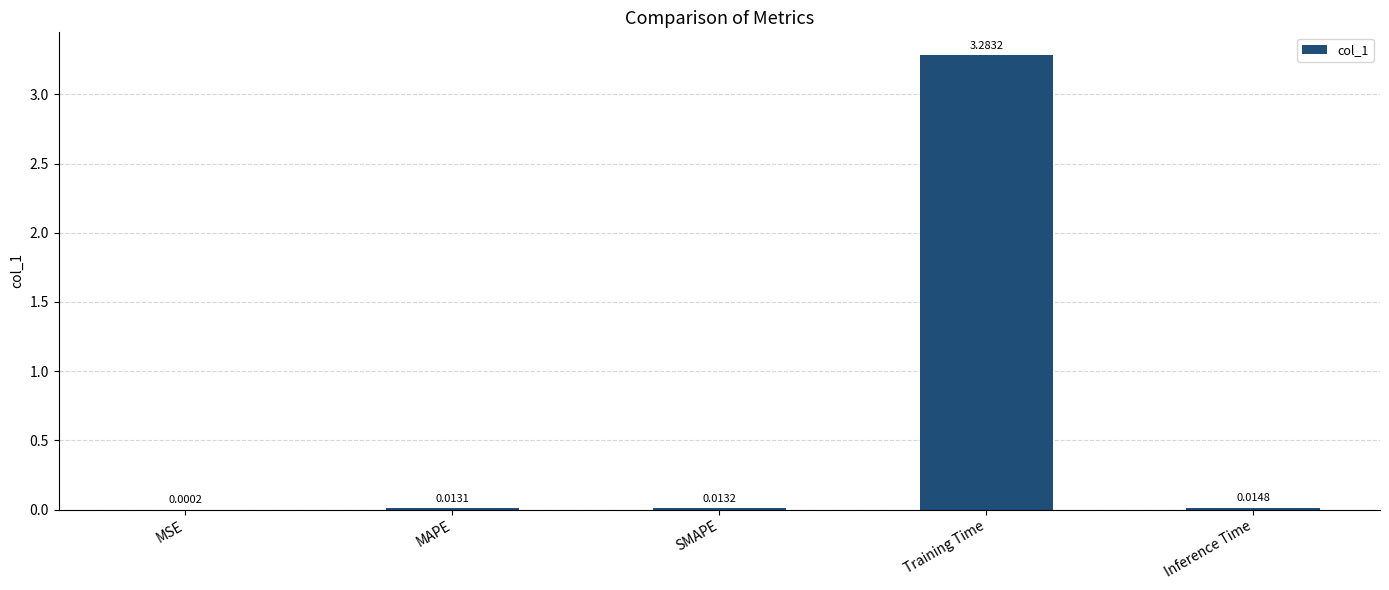

Which category has the highest value across all series?

Training Time